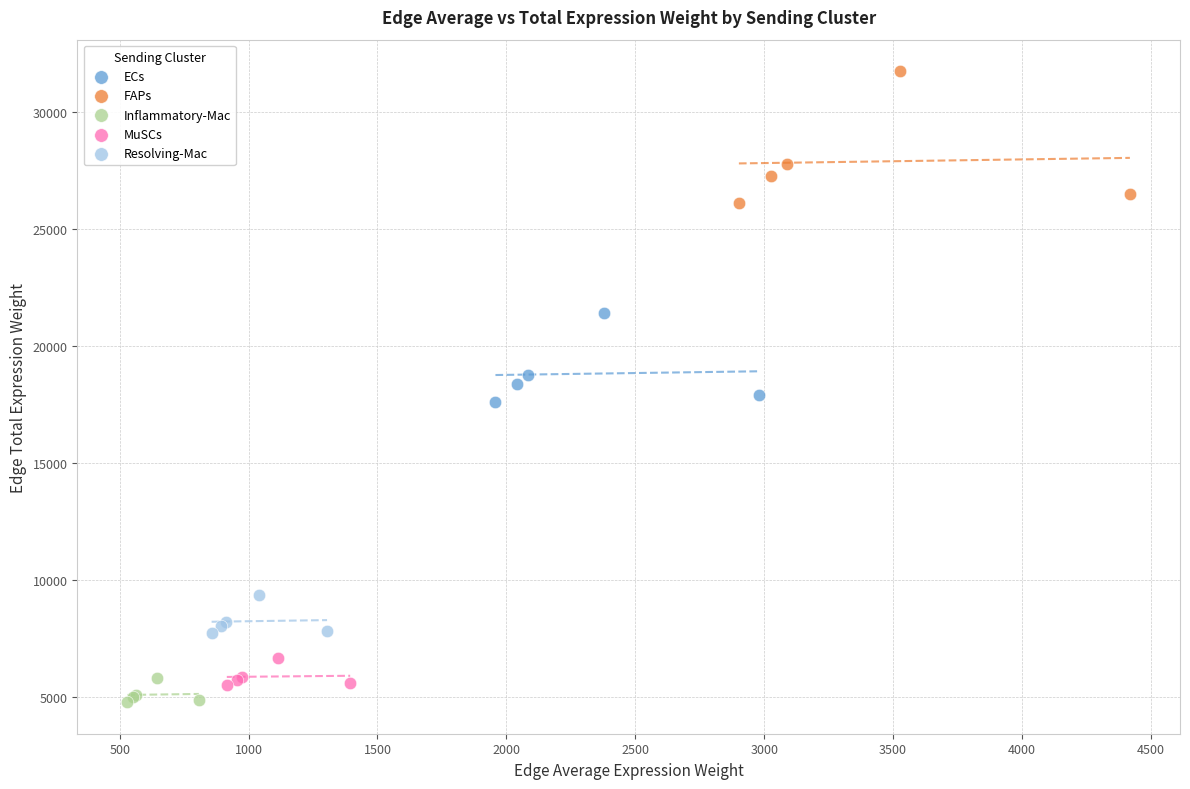

Which series contains the highest Y value?

FAPs